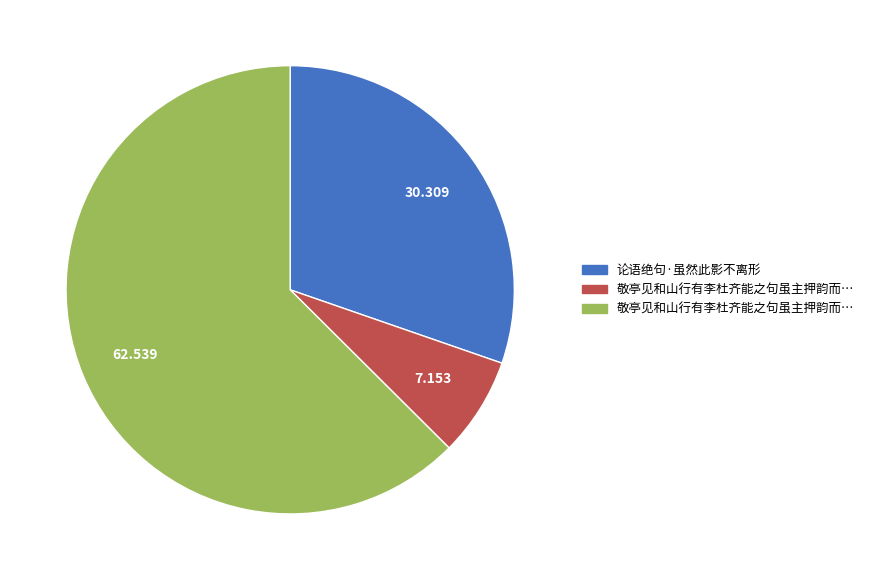

Does any single category account for the majority?

Yes